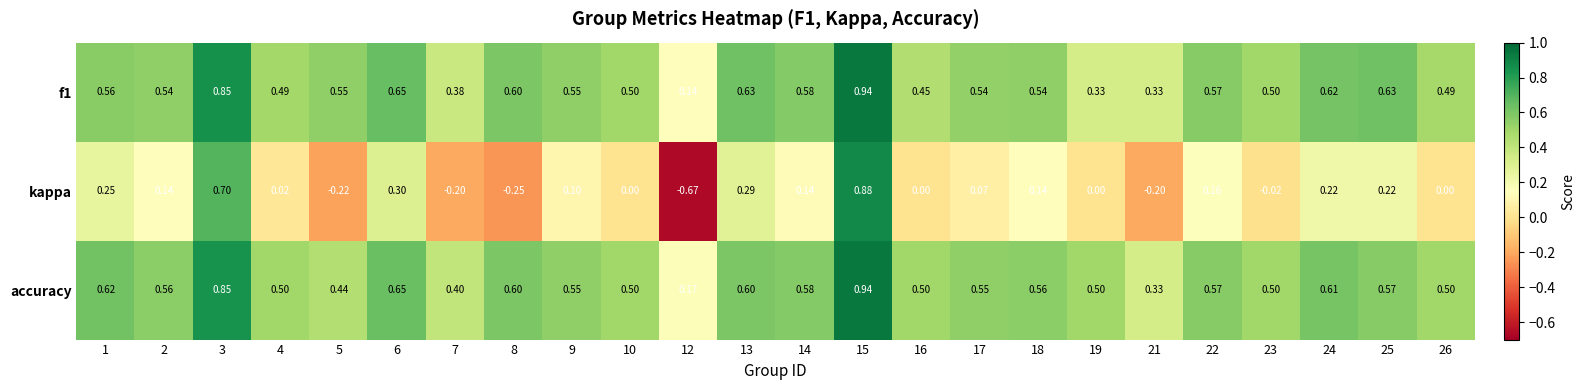

Which series changed the most between 6 and 17?

kappa